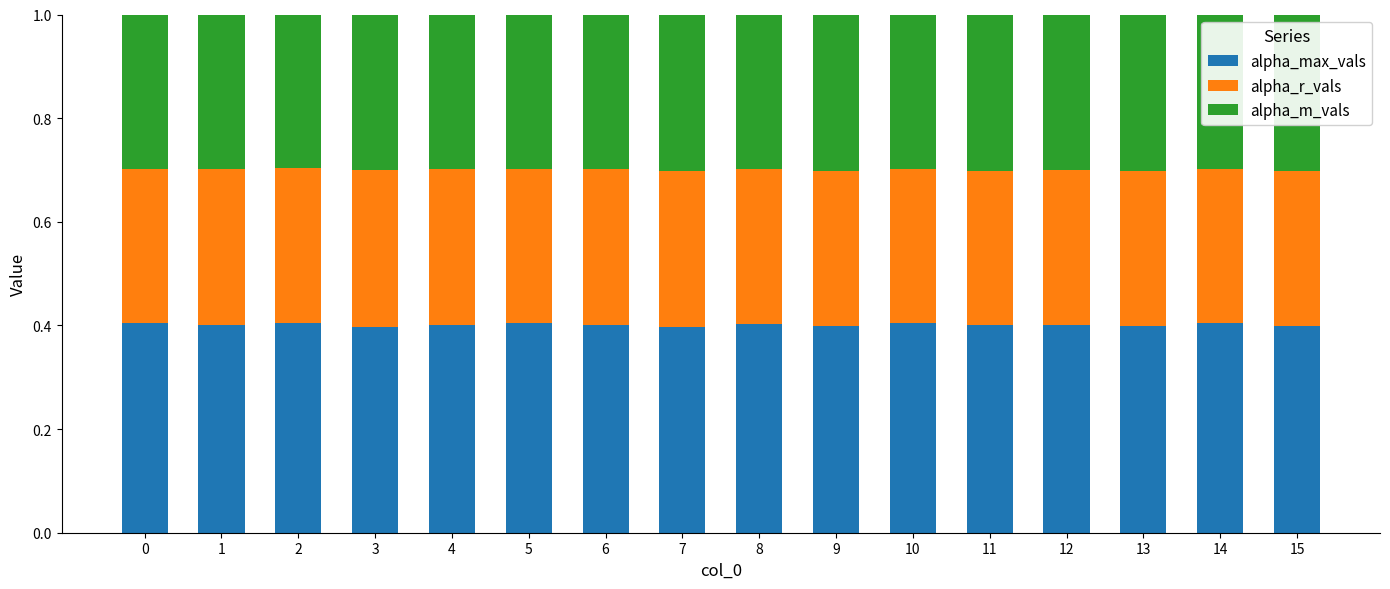

How many bars are there in total?

16